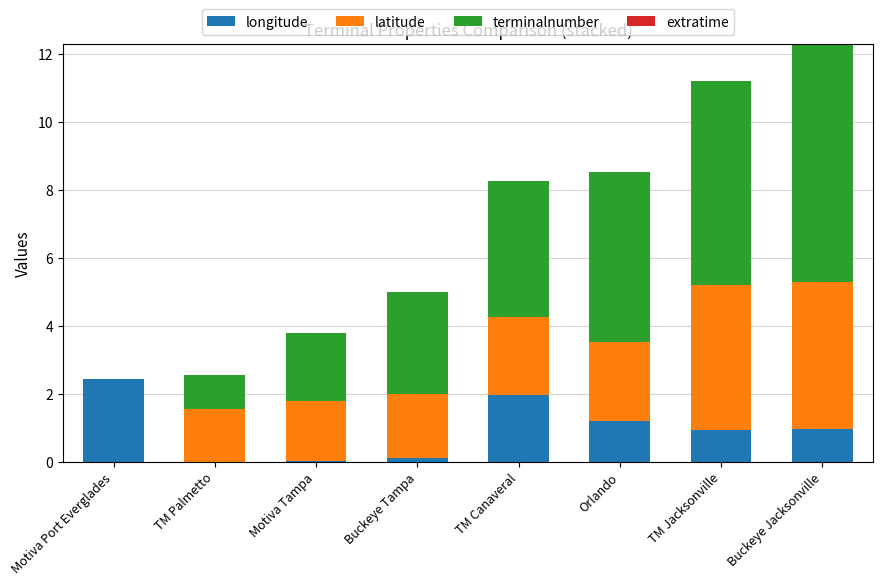

At which category is the sum across all series the highest?

Buckeye Jacksonville